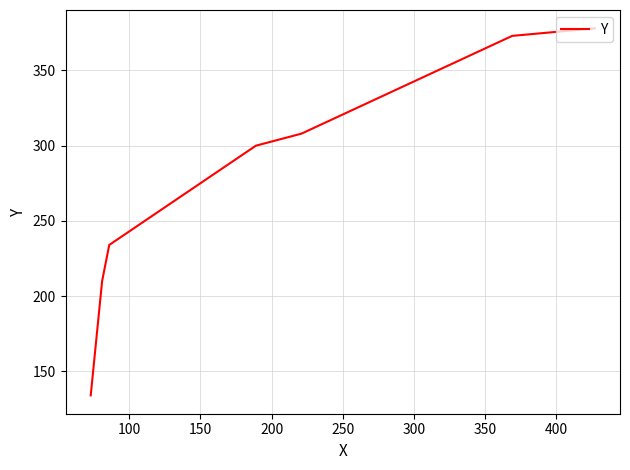

What is the difference between the maximum and minimum values?

244